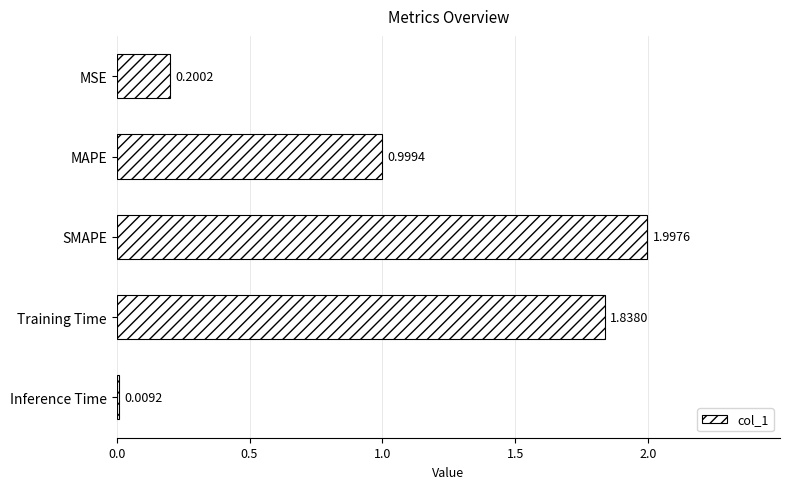

What is the sum of all values?

5.0